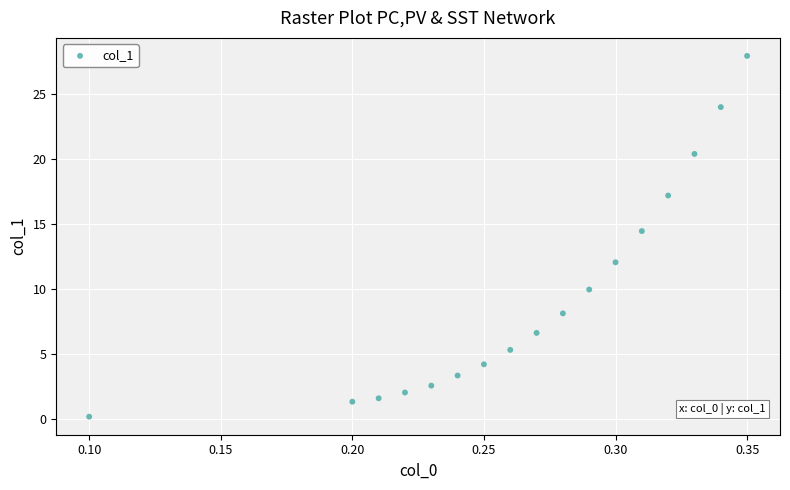

What Y value in the scatter plot is closest to 14?

14.5